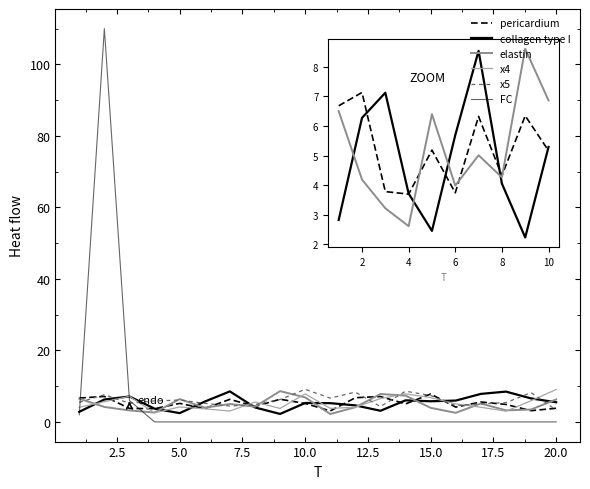

How many times do FC and x5 cross each other?

2